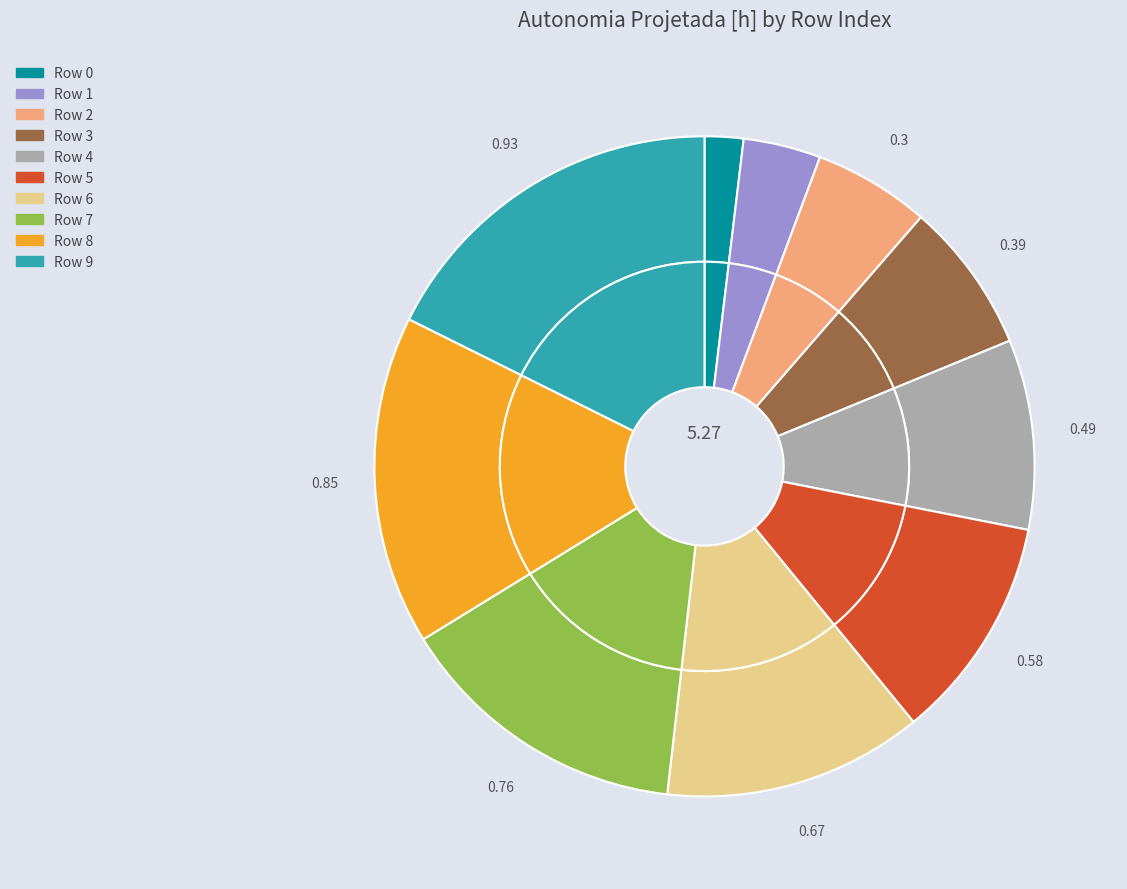

Is there any slice that represents more than half of the pie?

No